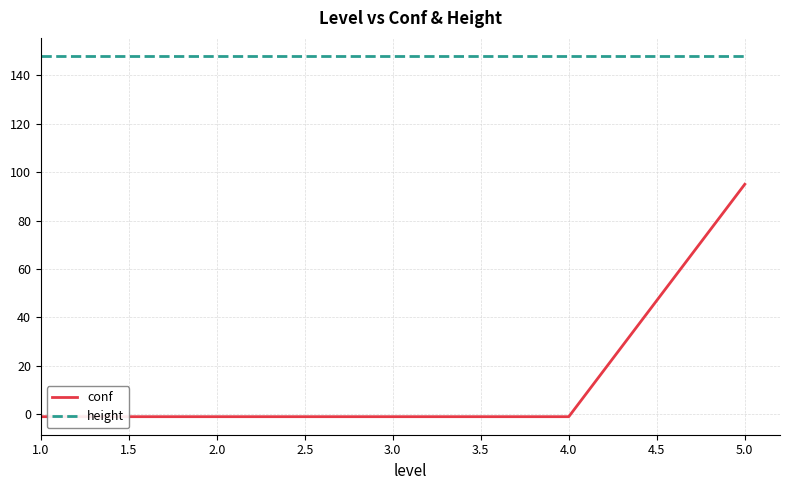

Which series has the largest total across all categories?

height